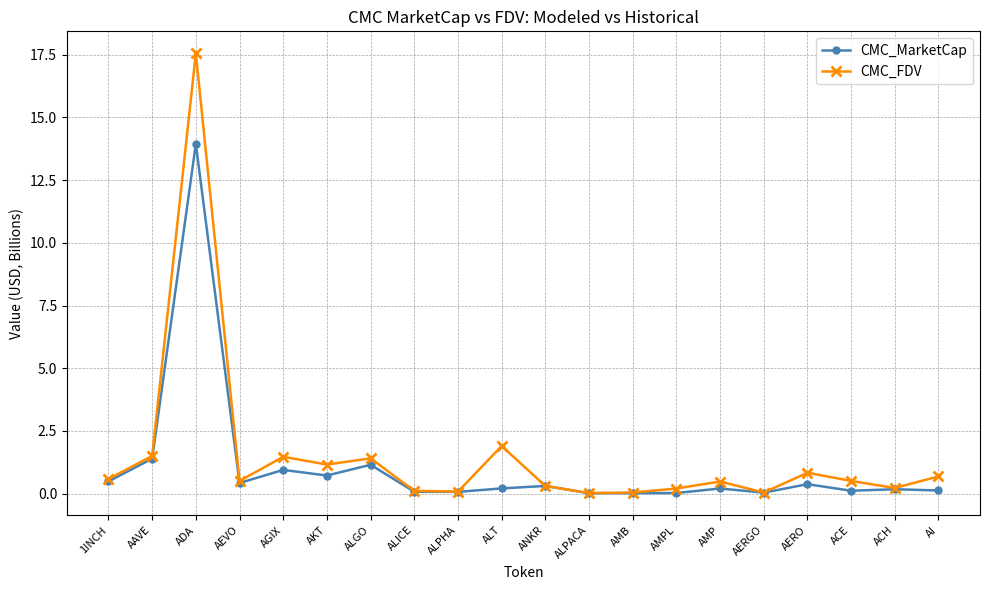

What is the greatest value displayed?

17.6